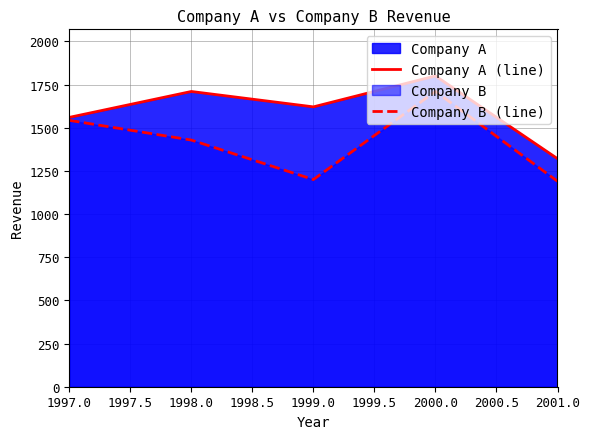

How many series are shown in this chart?

2